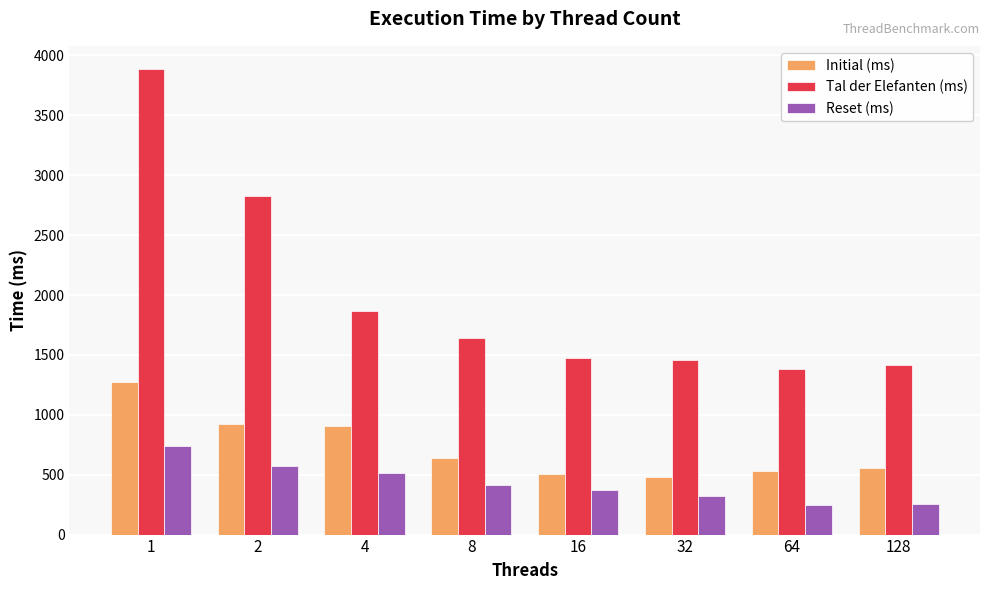

Which series has the widest spread of values?

Tal der Elefanten (ms)